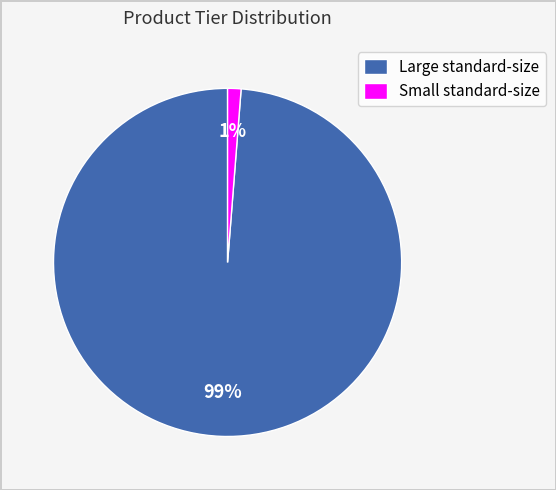

Which has a higher value, Large standard-size or Small standard-size?

Large standard-size